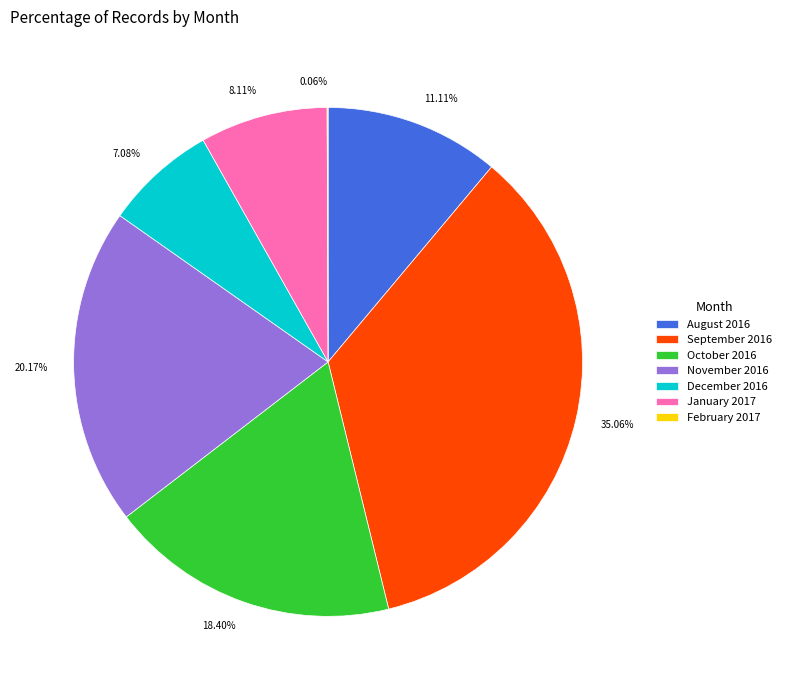

Between October 2016 and August 2016, which is larger?

October 2016